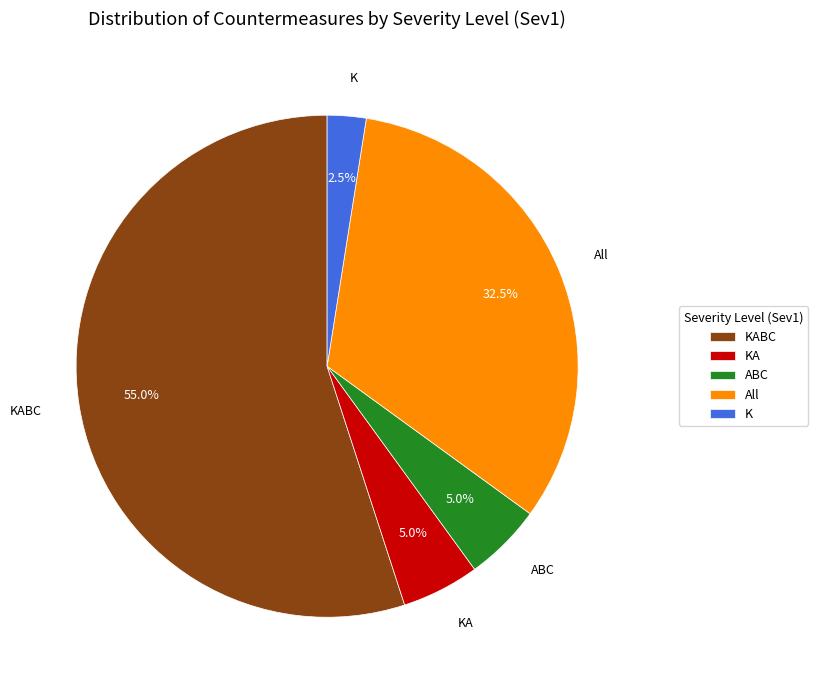

How much of the chart is everything except K?

97.5%